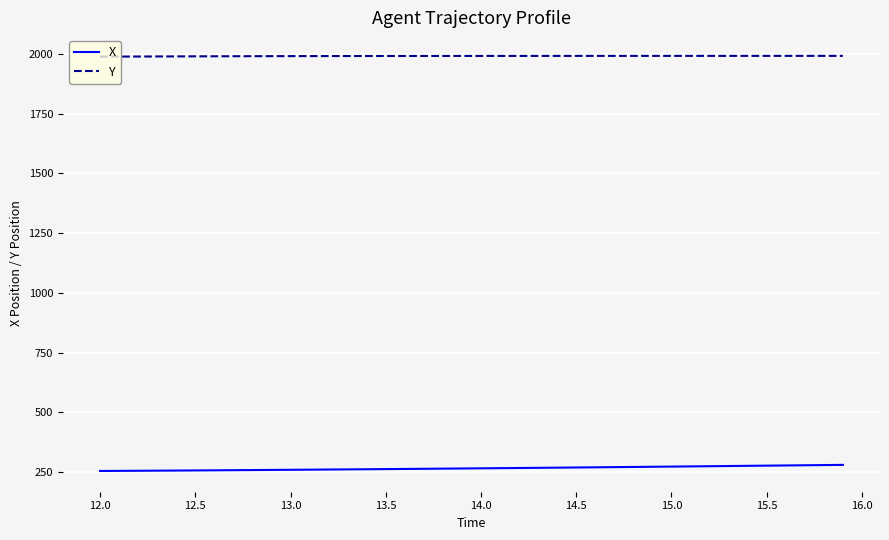

What is the maximum value shown in the chart?

1991.7